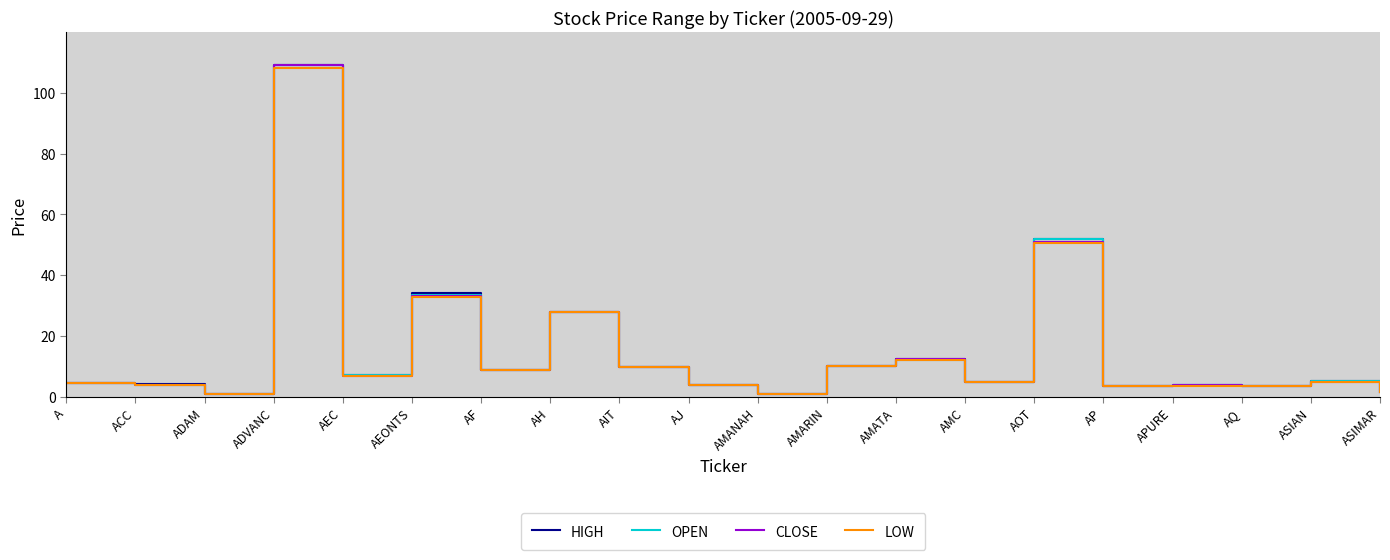

At AEONTS, list the series in order from largest to smallest.

HIGH, OPEN, CLOSE, LOW